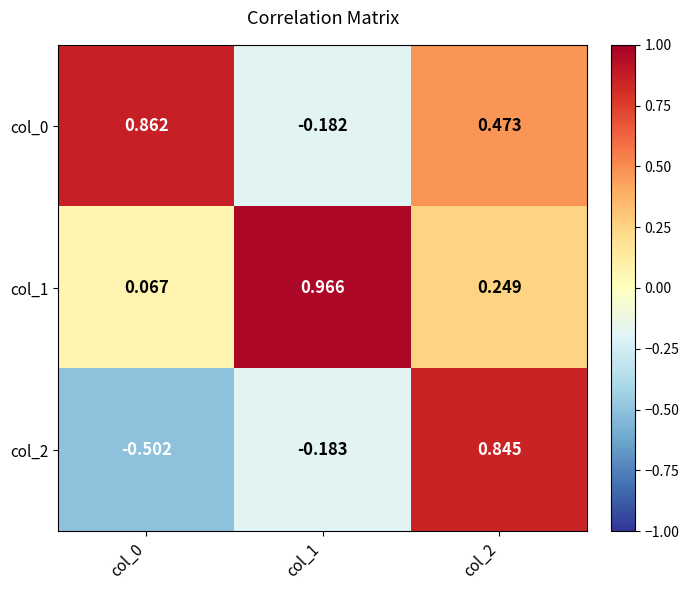

Is the value of col_1 at col_1 greater than the value of col_0 at col_2?

Yes